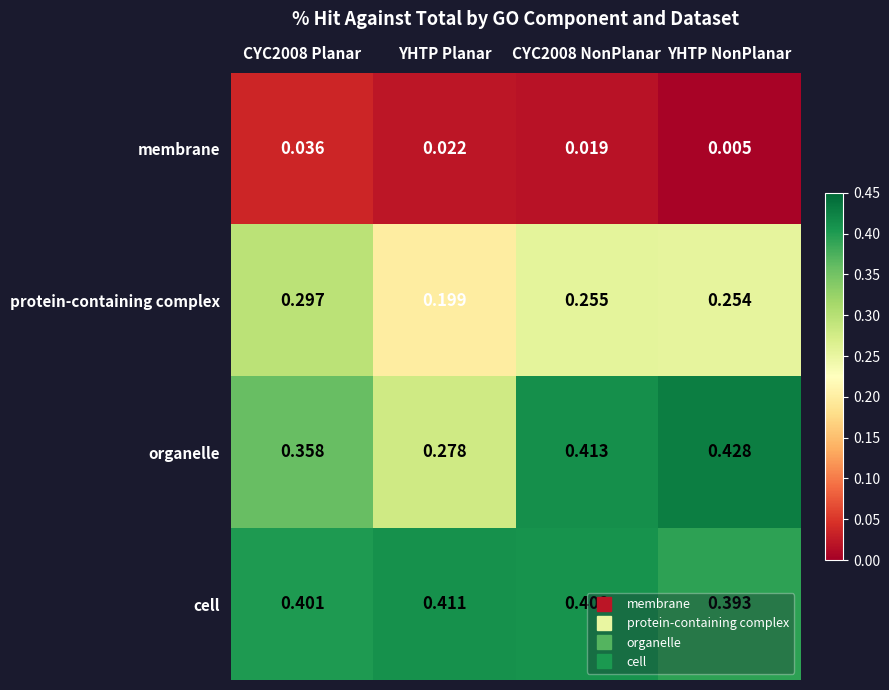

Is the value of membrane at YHTP NonPlanar greater than the value of cell at CYC2008 Planar?

No